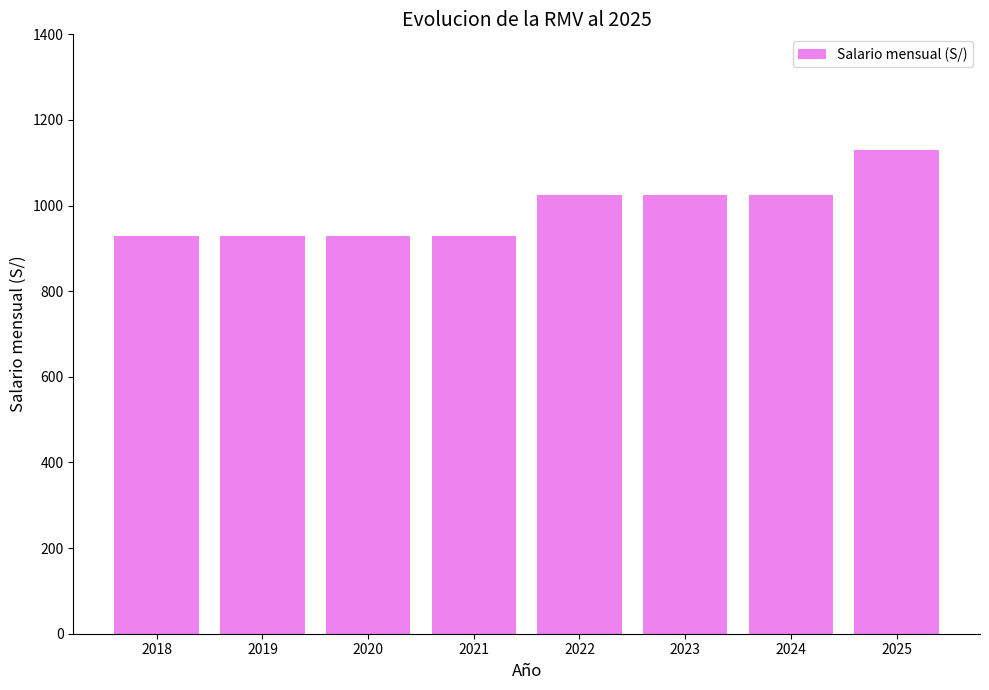

How many bars are there in total?

8